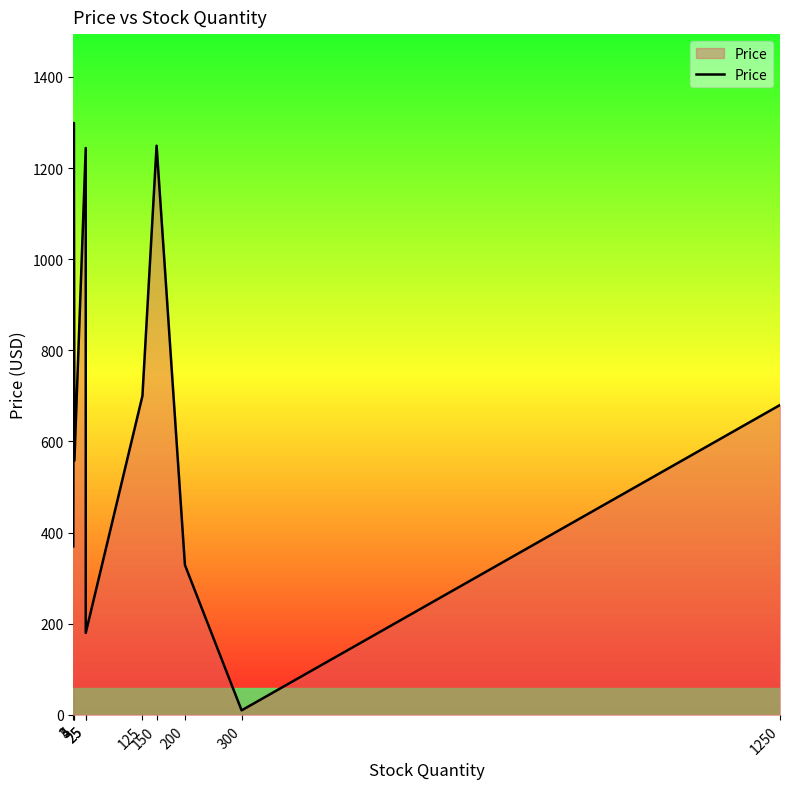

List the labels in order of value, largest first.

4, 150, 25, 125, 1250, 5, 3, 200, 25, 300